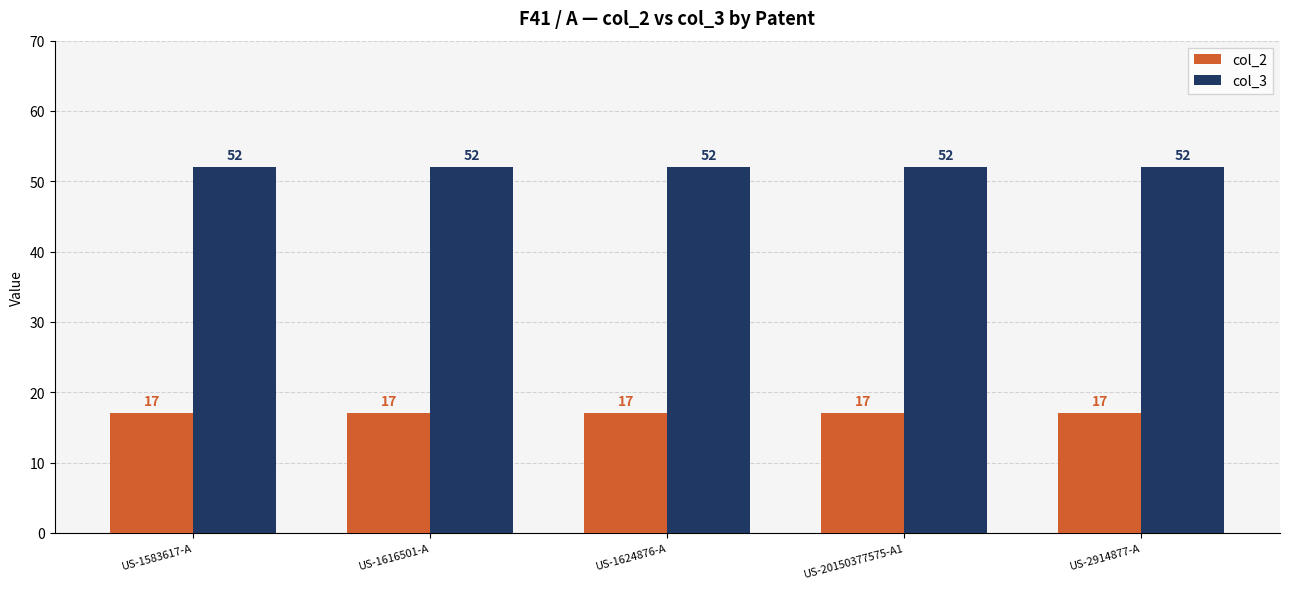

Reading right to left, transcribe all the data shown in this chart.

col_2: 17	17	17	17	17
col_3: 52	52	52	52	52